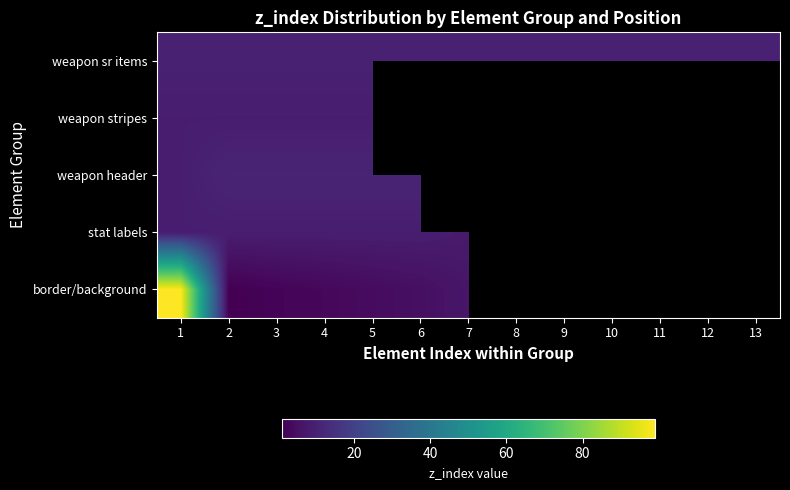

Which series has the largest total across all categories?

weapon sr items